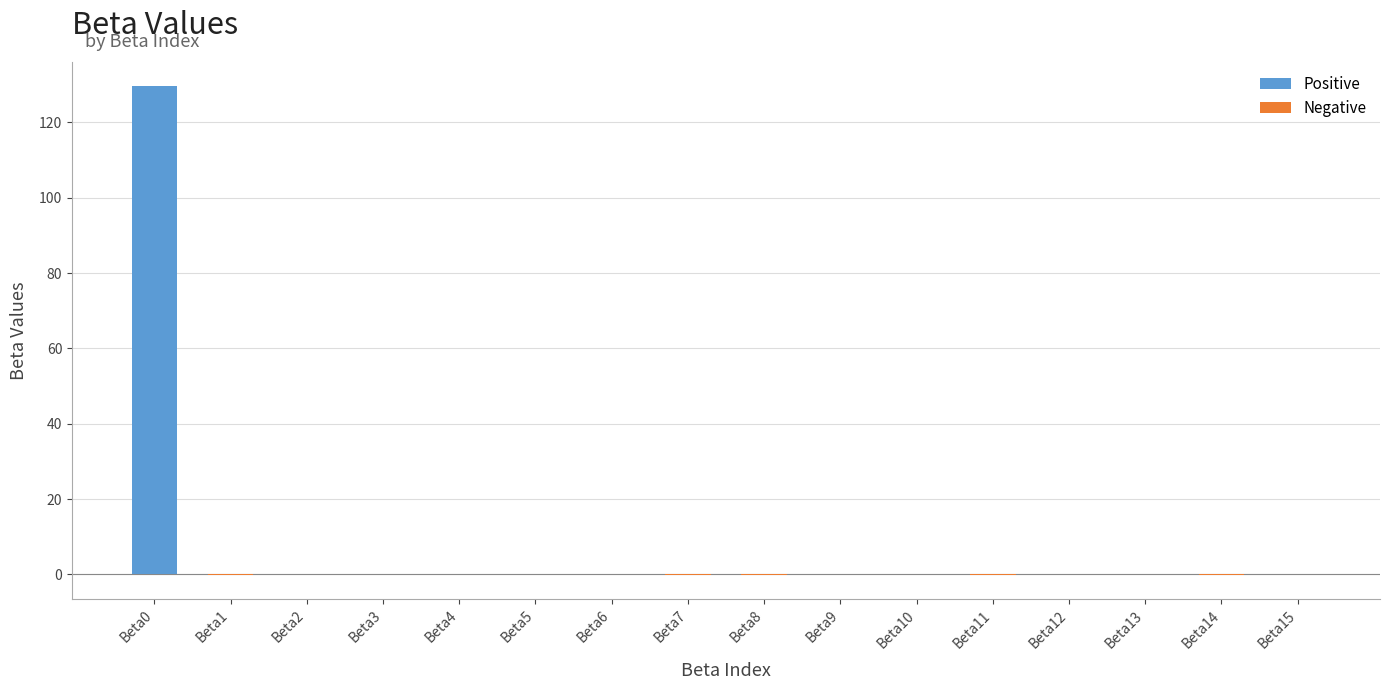

Count the number of data series in this chart.

1